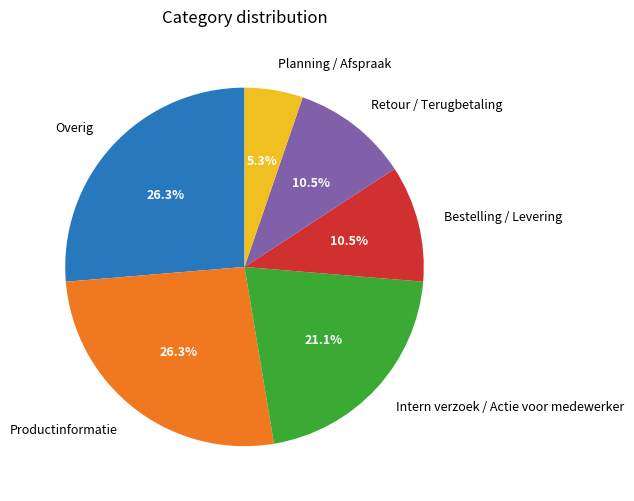

Which category has the smallest portion of the pie?

Planning / Afspraak